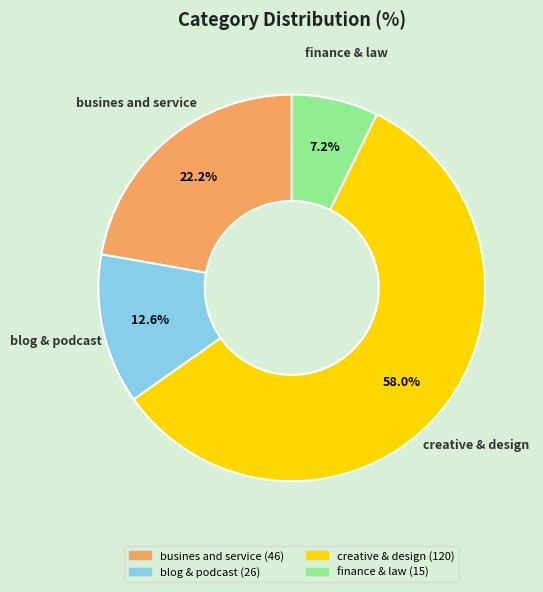

To the nearest percent, what is the difference between the creative & design and finance & law slice percentages?

51%